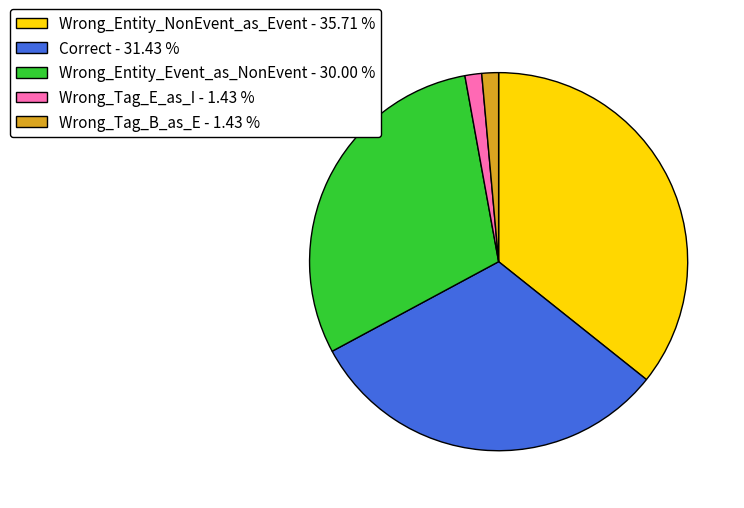

Is there a majority slice in this chart?

No